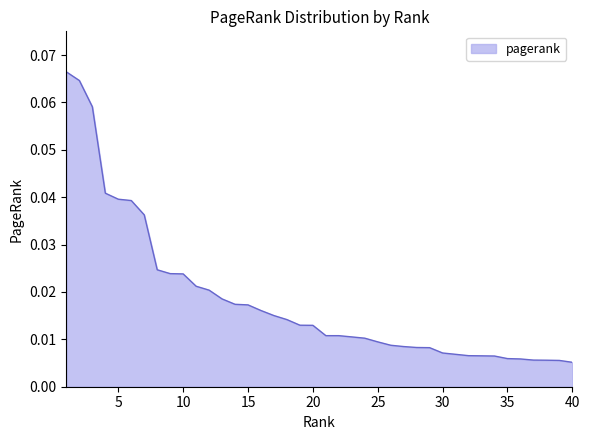

True or false: there are more than 1 points higher than both neighbors.

False